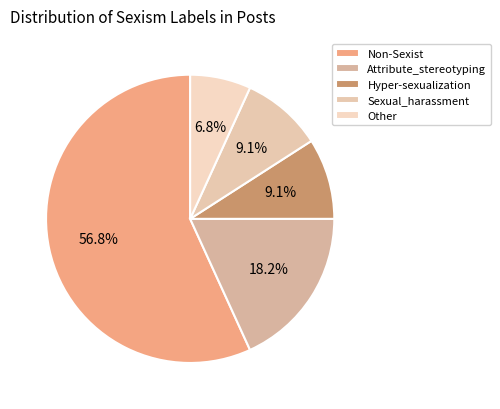

What percentage is the Hyper-sexualization slice, to the nearest percent?

9%